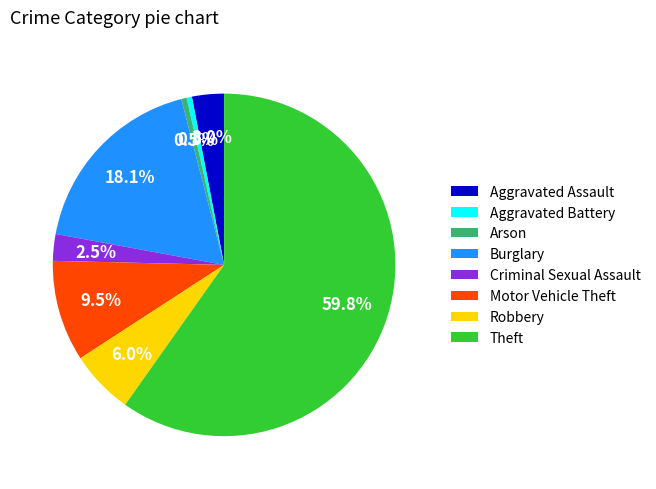

To the nearest percent, what is the difference between the largest and smallest slice percentages?

59%